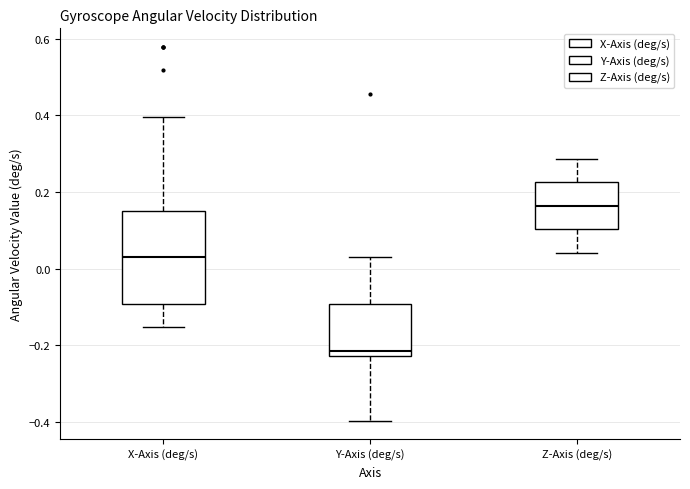

Where is the upper edge of the box for X-Axis (deg/s) on the y-axis? The values are not printed on the chart, so give them approximately, as read against the axis.

0.16